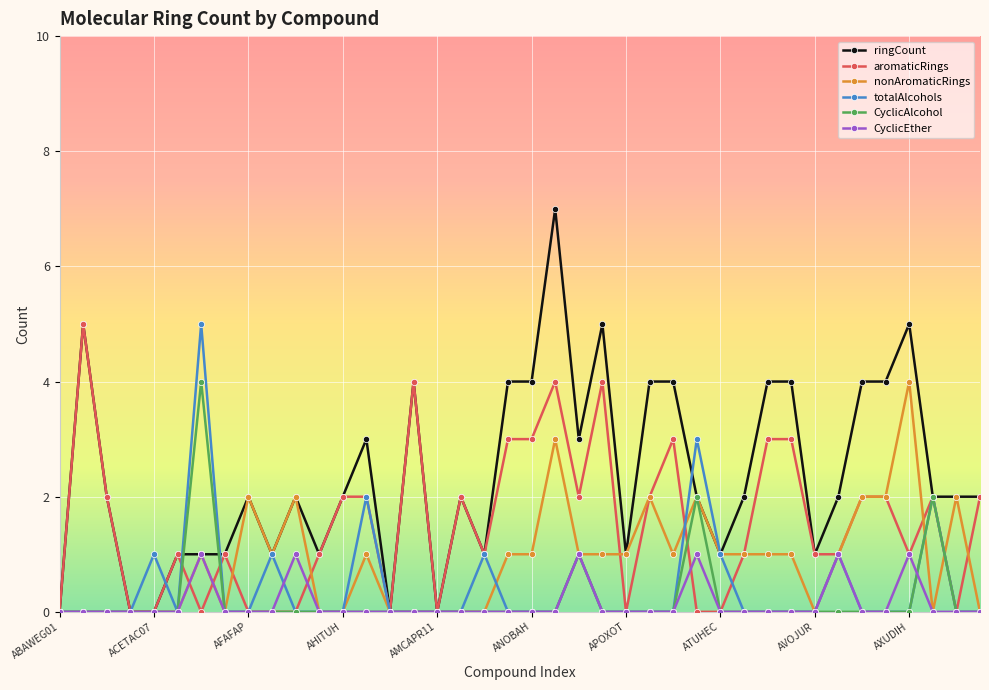

Which series has the largest total across all categories?

ringCount